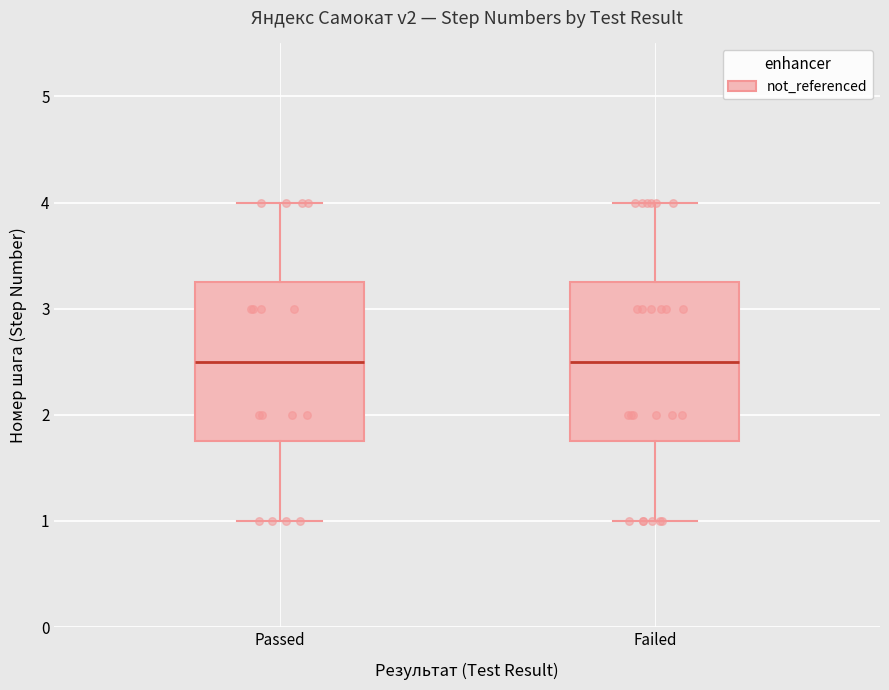

Reading left to right, transcribe this box plot: for each box, give where its median line is, the range the box spans, and where its two whiskers end, as read against the y-axis. The values are not printed on the chart, so give them approximately, as read against the axis.

Passed: median 2.5, box 1.8 to 3.3, whiskers 1.0 to 4.0
Failed: median 2.5, box 1.8 to 3.3, whiskers 1.0 to 4.0